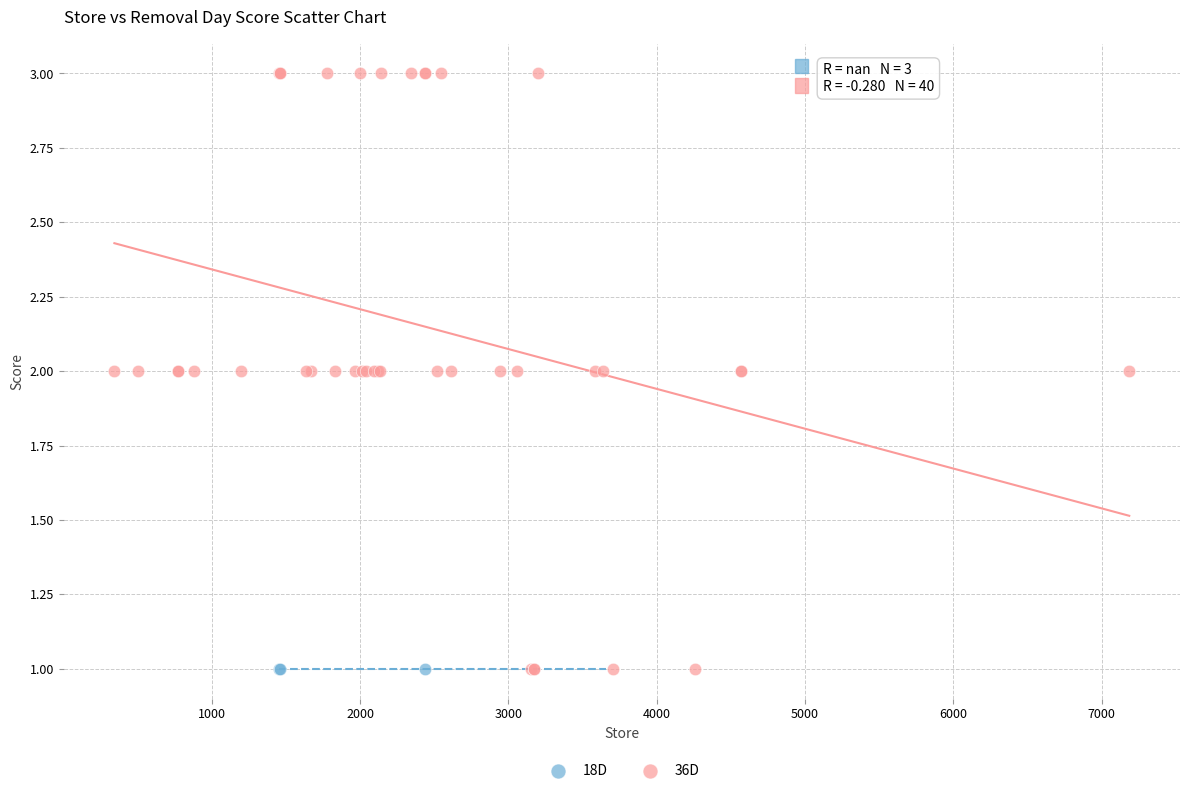

Which series reaches the maximum Y coordinate?

36D